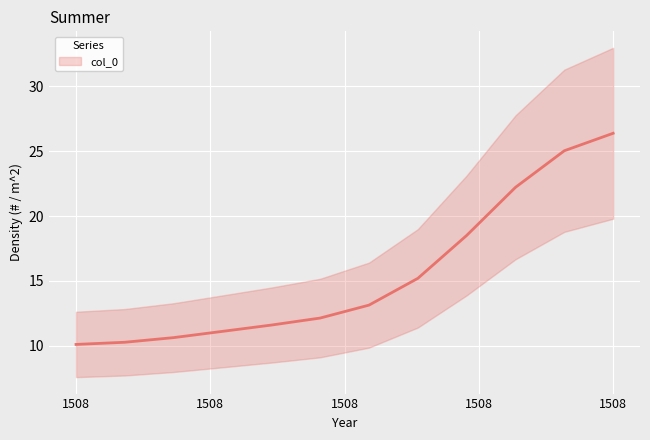

The value at 1508 is 27.2. True or false?

True